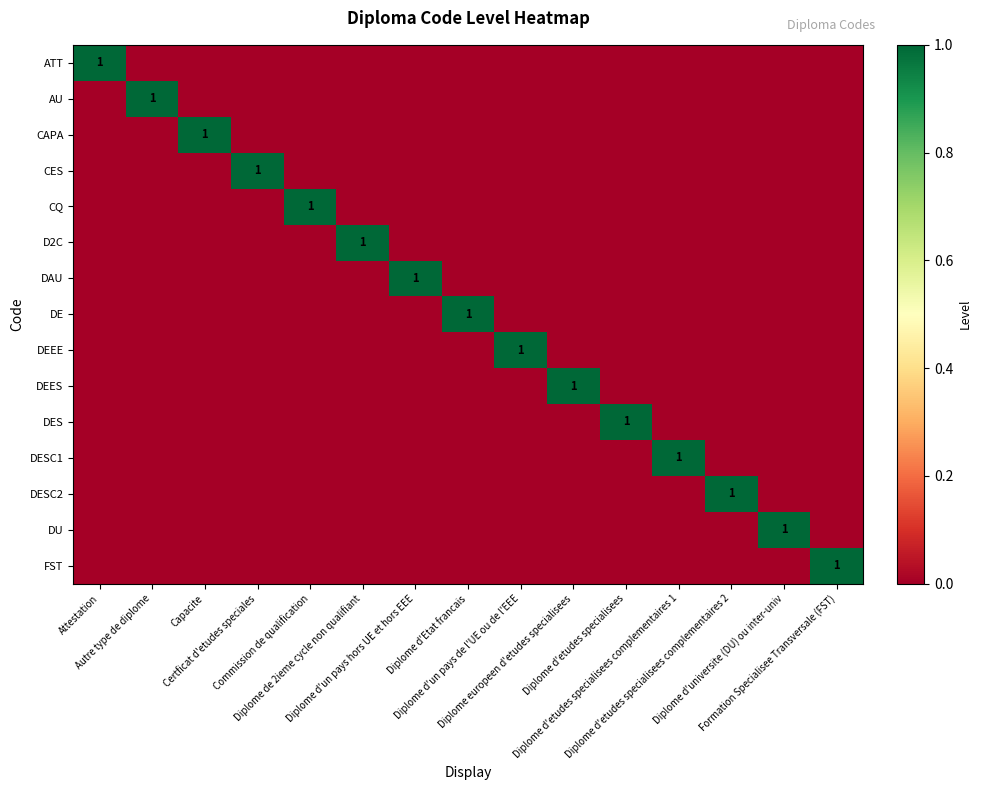

The value of CAPA at Diplome d'un pays hors UE et hors EEE is -1. True or false?

False